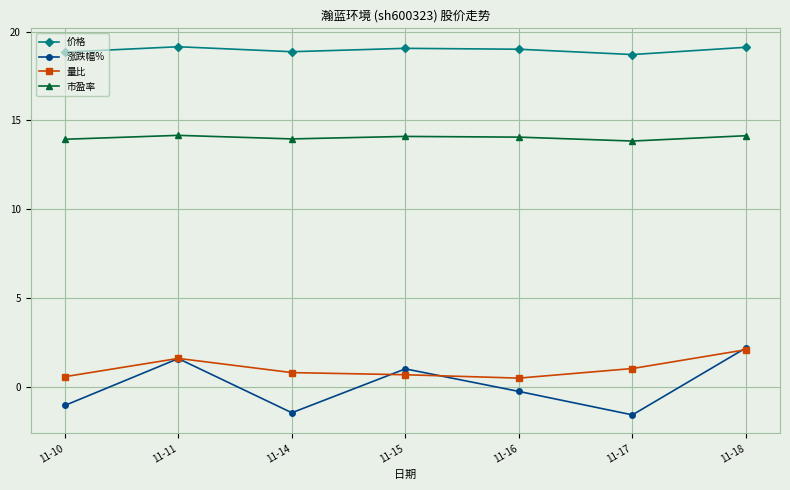

Is it true that 量比 equals 0.5 at 11-16?

True